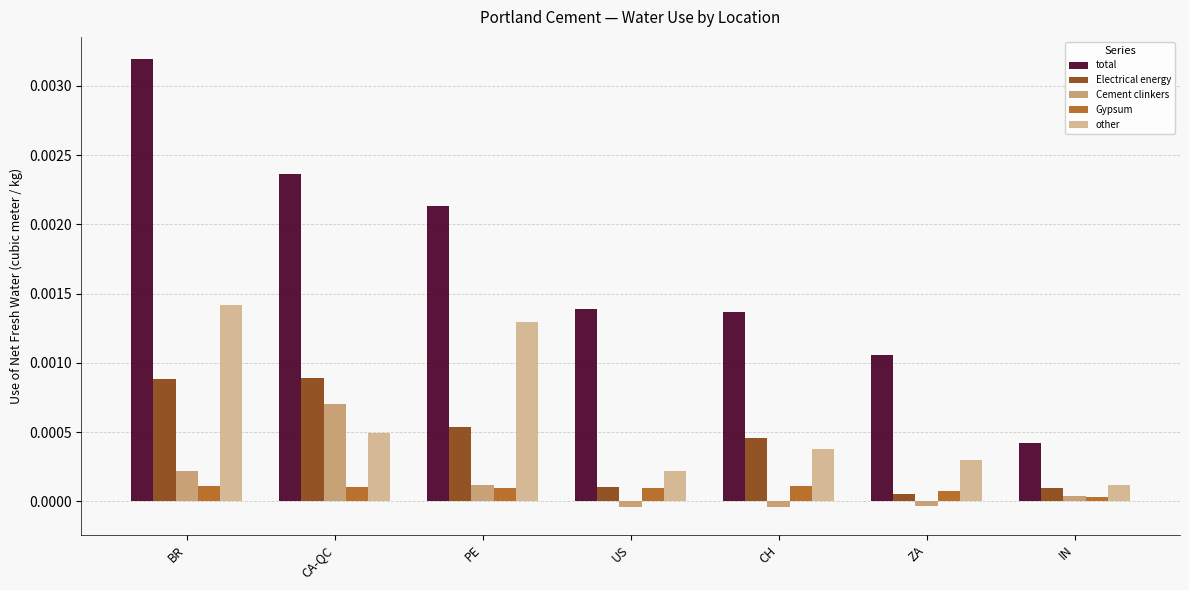

What is the label of the 3rd bar from the left?

PE